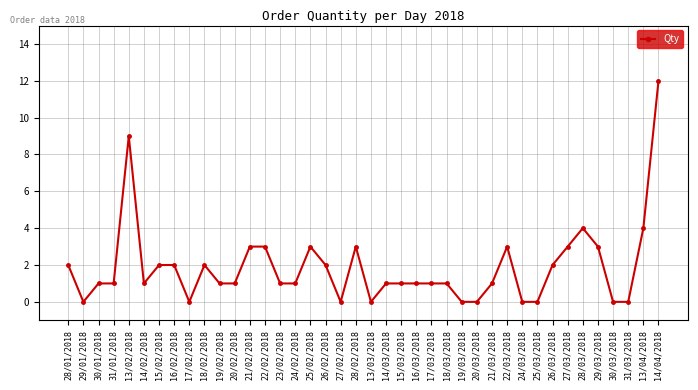

Reading left to right, extract all data points from this chart.

28/01/2018=2	29/01/2018=0	30/01/2018=1	31/01/2018=1	13/02/2018=9	14/02/2018=1	15/02/2018=2	16/02/2018=2	17/02/2018=0	18/02/2018=2	19/02/2018=1	20/02/2018=1	21/02/2018=3	22/02/2018=3	23/02/2018=1	24/02/2018=1	25/02/2018=3	26/02/2018=2	27/02/2018=0	28/02/2018=3	13/03/2018=0	14/03/2018=1	15/03/2018=1	16/03/2018=1	17/03/2018=1	18/03/2018=1	19/03/2018=0	20/03/2018=0	21/03/2018=1	22/03/2018=3	24/03/2018=0	25/03/2018=0	26/03/2018=2	27/03/2018=3	28/03/2018=4	29/03/2018=3	30/03/2018=0	31/03/2018=0	13/04/2018=4	14/04/2018=12